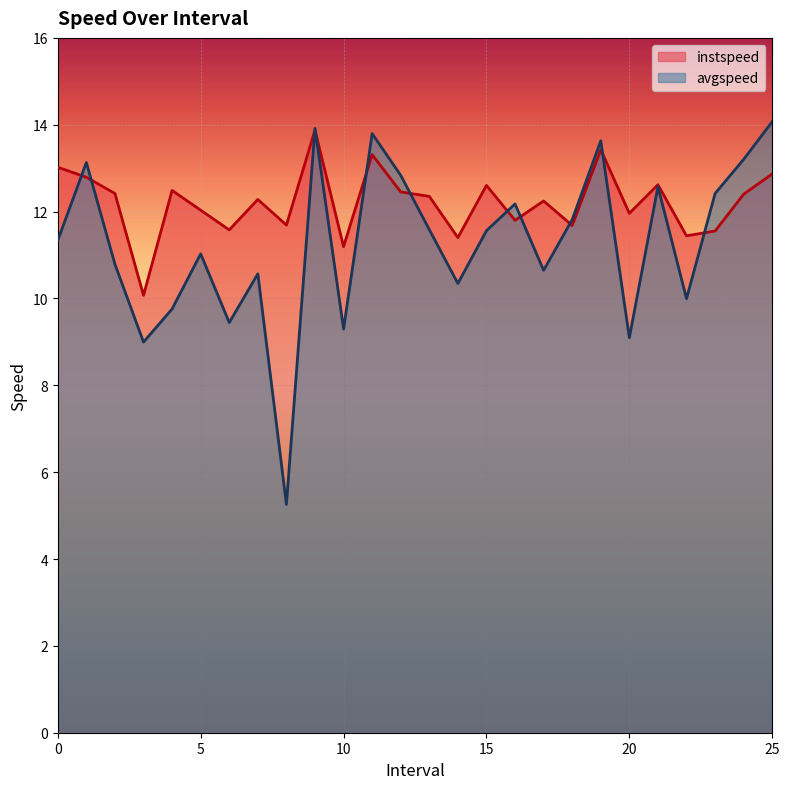

Which series ends up on top after the final intersection of instspeed and avgspeed?

avgspeed